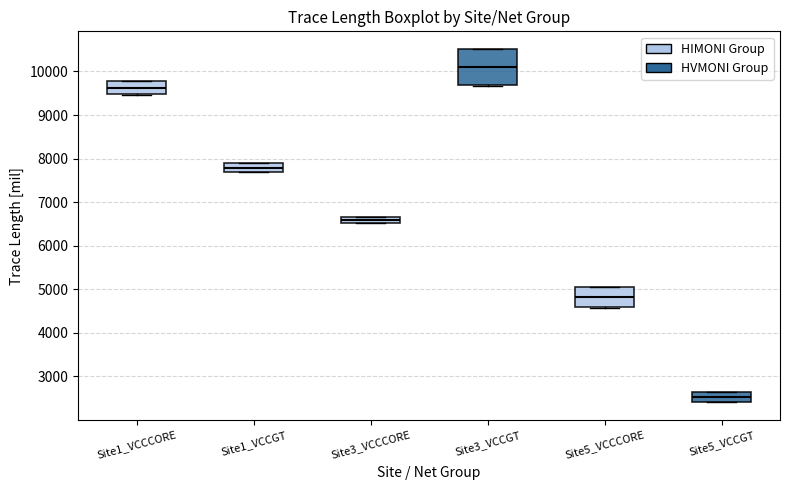

Where does the median line of the box for Site3_VCCGT sit on the y-axis? The values are not printed on the chart, so give them approximately, as read against the axis.

10100